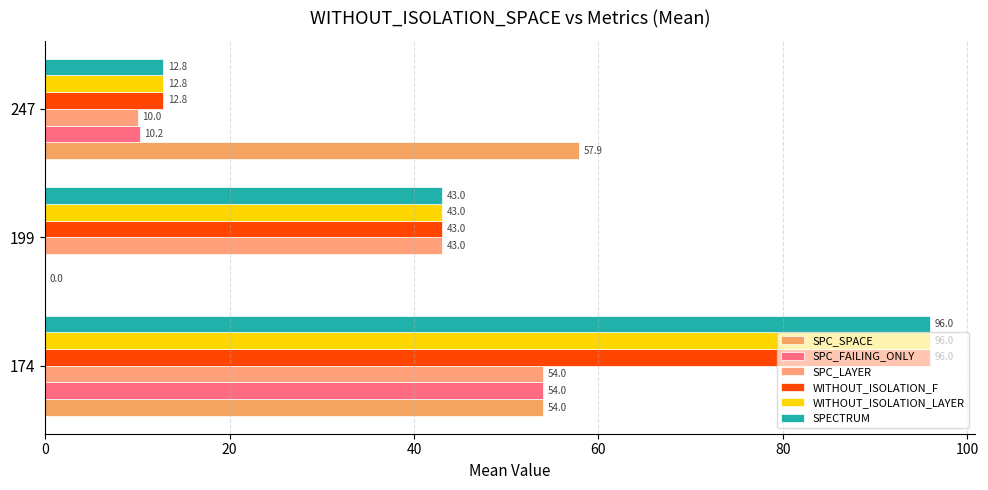

True or false: SPC_LAYER has a value of 2.5 at 247.

False